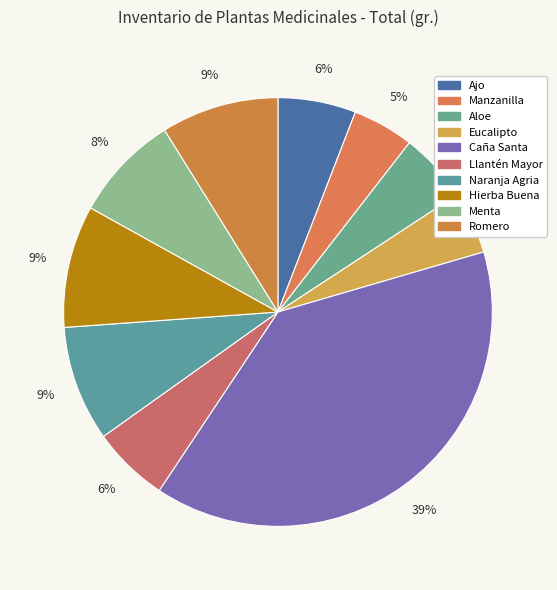

To the nearest percent, what portion does Hierba Buena represent?

9%